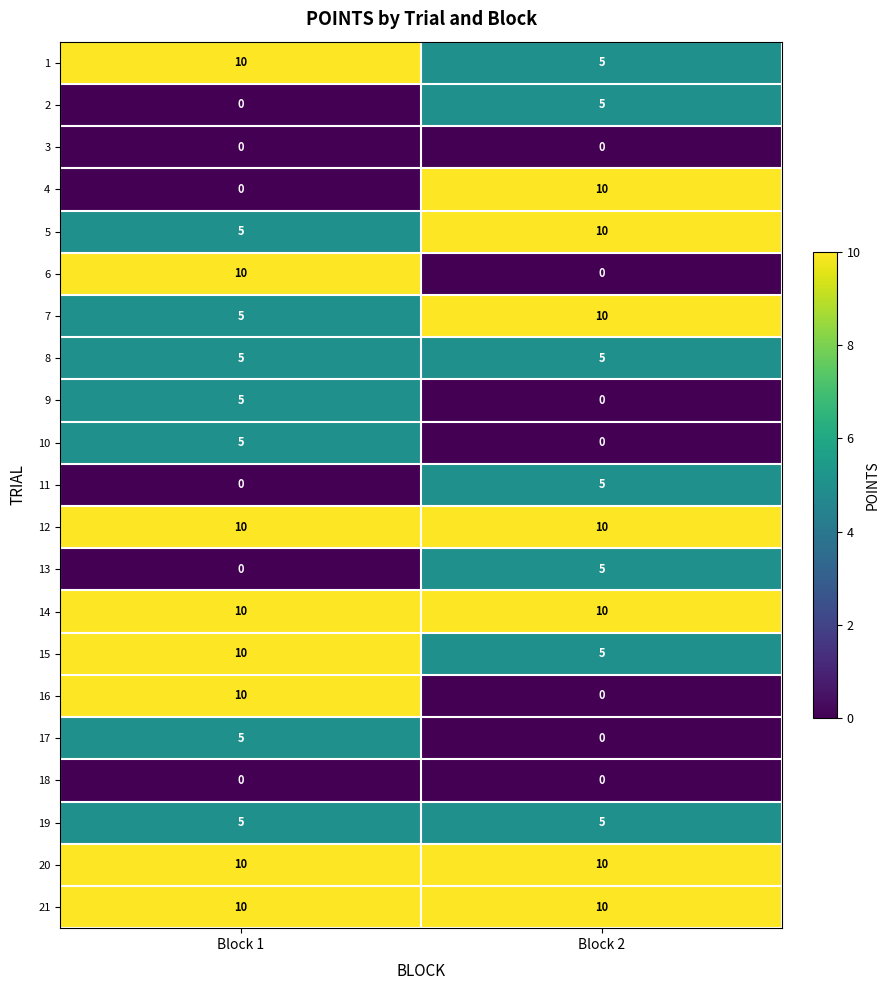

What is the total value across all series at Block 2?

105